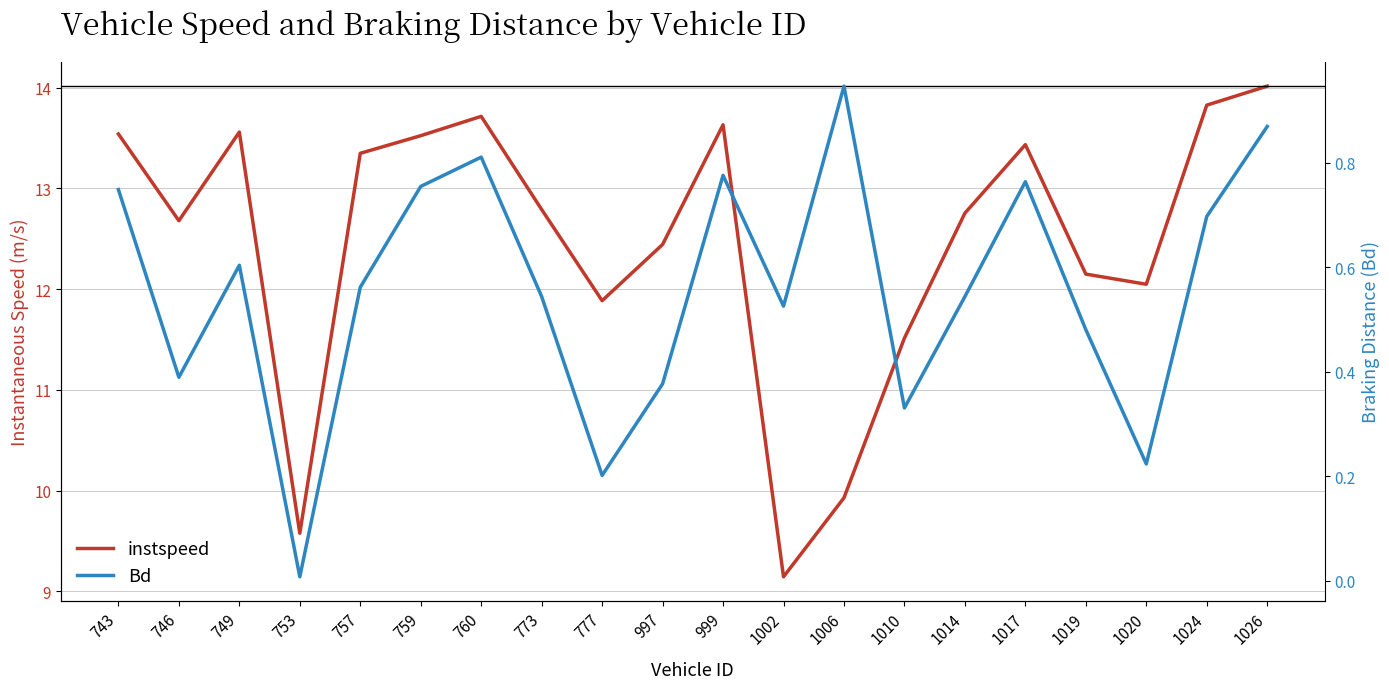

Reading left to right, extract all data points from this chart.

instspeed: 13.5	12.7	13.6	9.6	13.3	13.5	13.7	12.8	11.9	12.4	13.6	9.1	9.9	11.5	12.8	13.4	12.2	12.0	13.8	14.0
Bd: 0.7	0.4	0.6	0.0	0.6	0.8	0.8	0.5	0.2	0.4	0.8	0.5	0.9	0.3	0.5	0.8	0.5	0.2	0.7	0.9